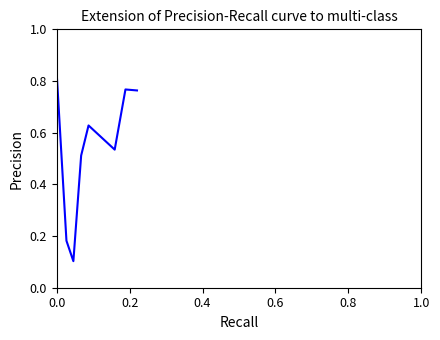

What is the sum of all values?

4.3